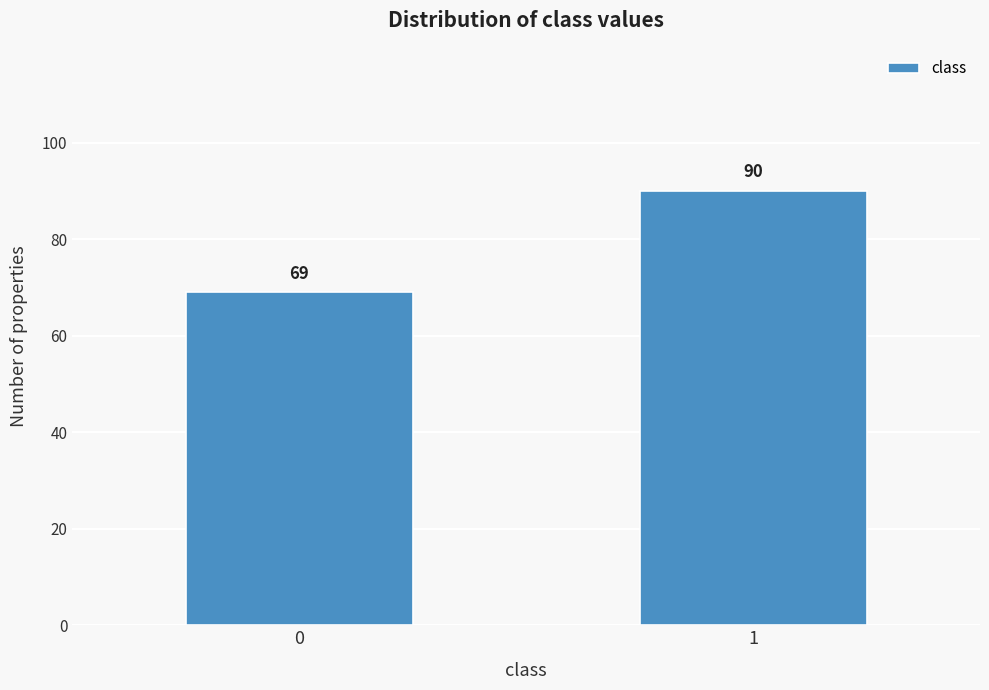

Reading left to right, list all the values displayed in this chart.

69	90